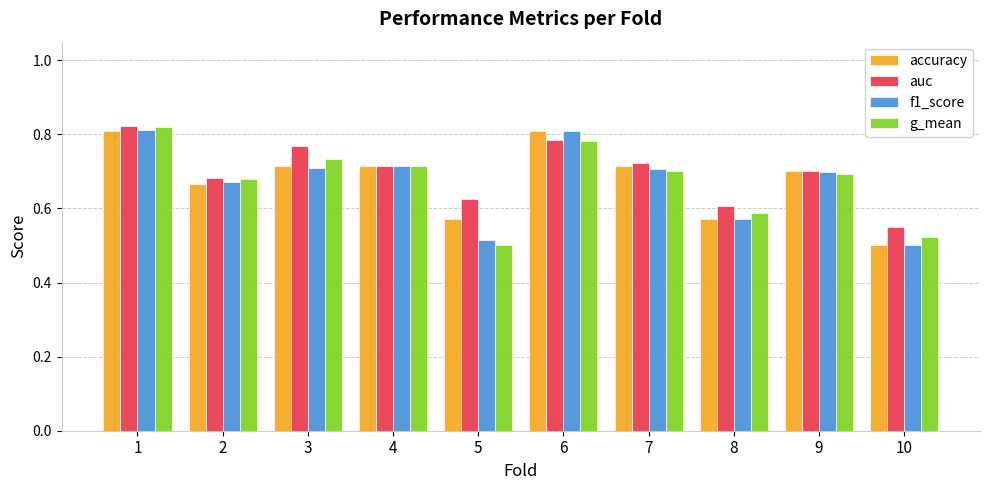

At which category is the sum across all series the highest?

1